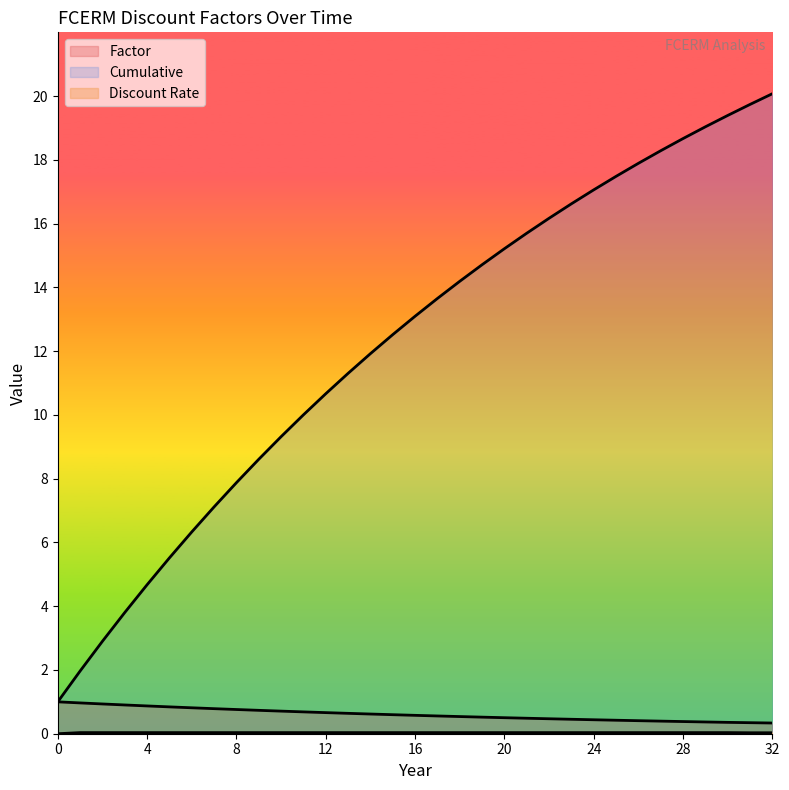

Does the chart have visible grid lines?

No